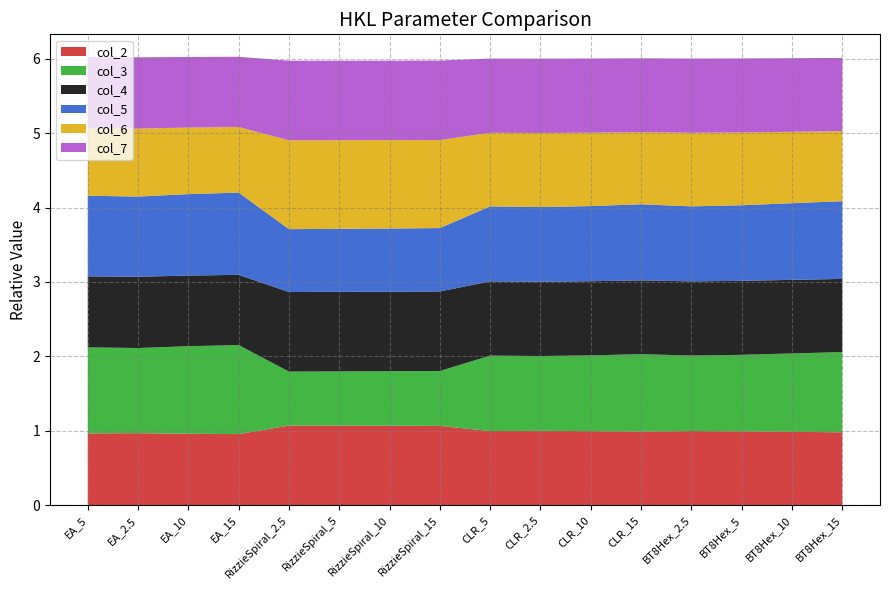

Reading left to right, transcribe all the data shown in this chart.

col_2: 1.0	1.0	1.0	1.0	1.1	1.1	1.1	1.1	1.0	1.0	1.0	1.0	1.0	1.0	1.0	1.0
col_3: 1.2	1.1	1.2	1.2	0.7	0.7	0.7	0.7	1.0	1.0	1.0	1.0	1.0	1.0	1.1	1.1
col_4: 1.0	1.0	0.9	0.9	1.1	1.1	1.1	1.1	1.0	1.0	1.0	1.0	1.0	1.0	1.0	1.0
col_5: 1.1	1.1	1.1	1.1	0.8	0.8	0.8	0.9	1.0	1.0	1.0	1.0	1.0	1.0	1.0	1.0
col_6: 0.9	0.9	0.9	0.9	1.2	1.2	1.2	1.2	1.0	1.0	1.0	1.0	1.0	1.0	1.0	0.9
col_7: 1.0	1.0	0.9	0.9	1.1	1.1	1.1	1.1	1.0	1.0	1.0	1.0	1.0	1.0	1.0	1.0